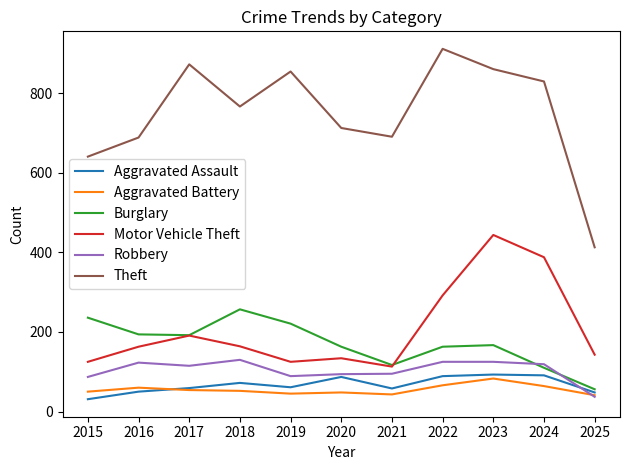

Where is Motor Vehicle Theft nearest to the value 278?

2022